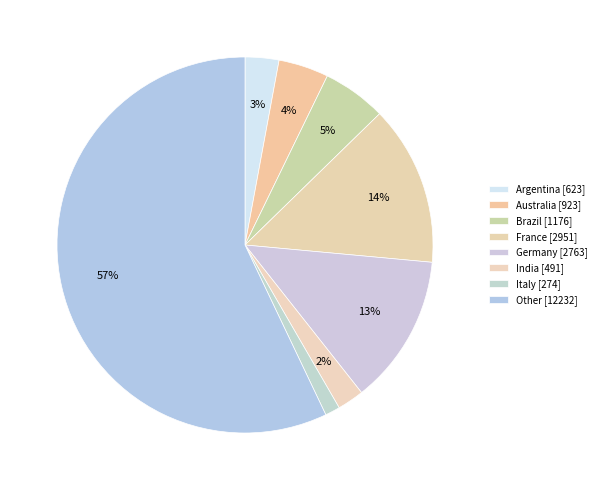

Which slice is the largest?

Other